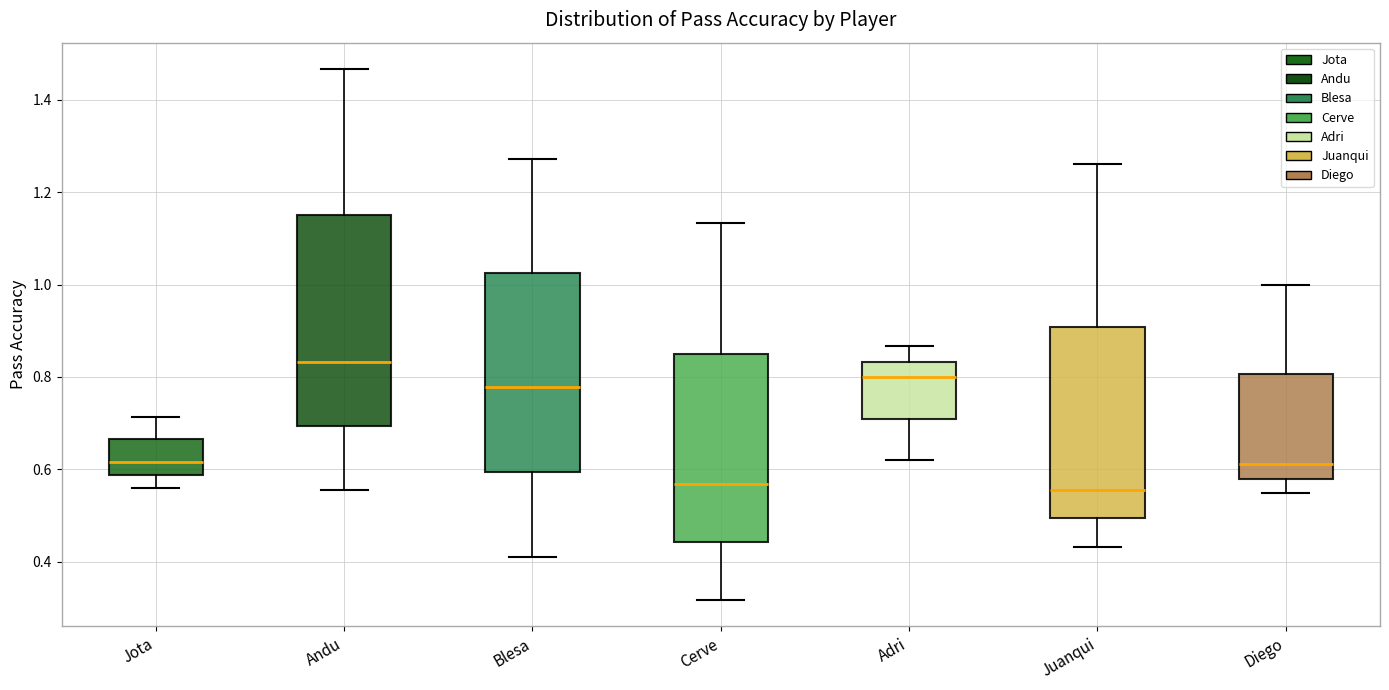

Where does the lower whisker of the box for Cerve end on the y-axis? The values are not printed on the chart, so give them approximately, as read against the axis.

0.32